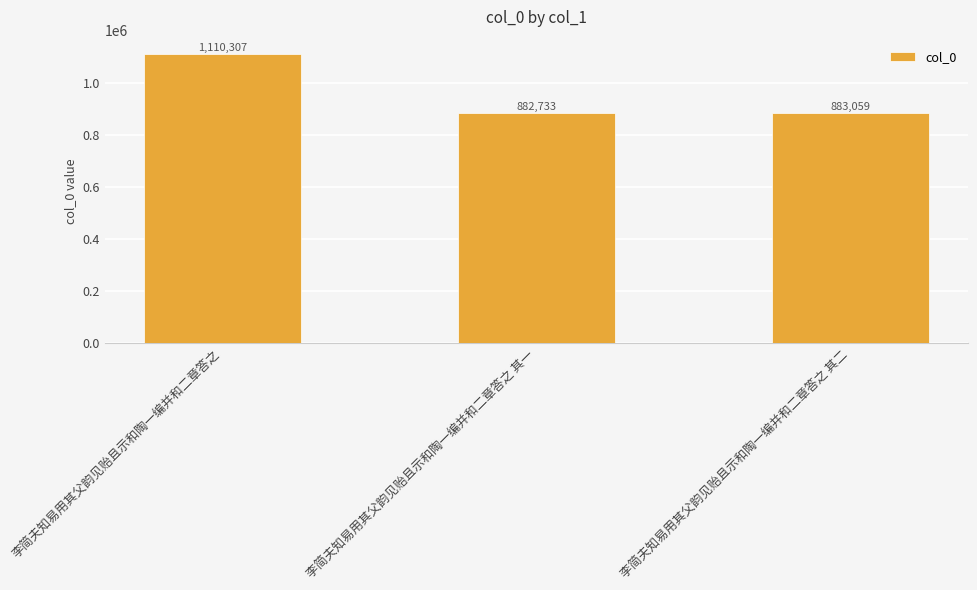

What is the difference between the values at 李简夫知易用其父韵见贻且示和陶一编并和二章答之 其一 and 李简夫知易用其父韵见贻且示和陶一编并和二章答之?

227574